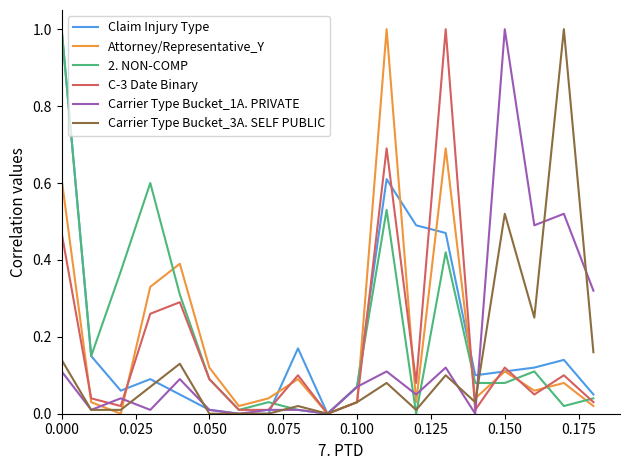

What is the highest value of the Attorney/Representative_Y series?

1.0